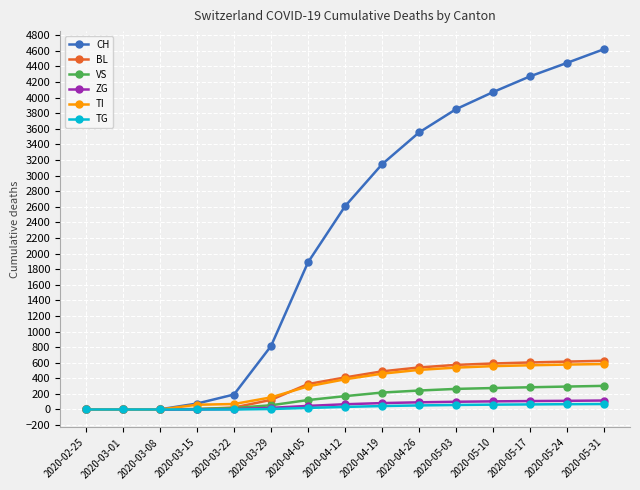

The value of BL at 2020-05-17 is 603. True or false?

True